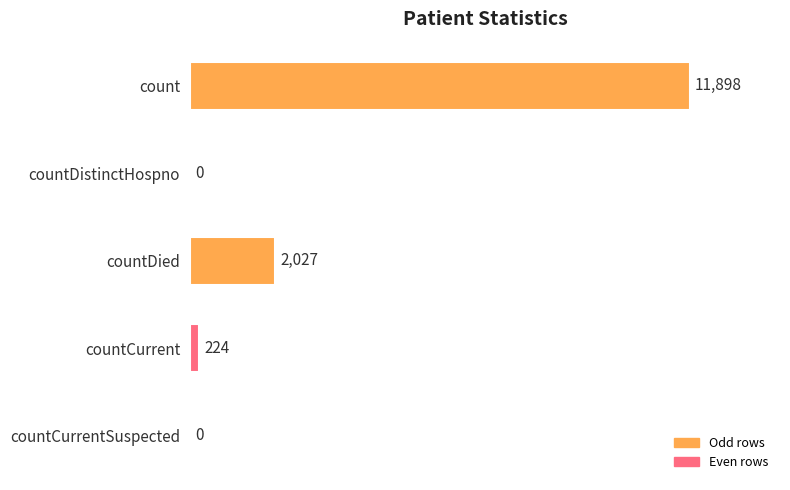

The value at countCurrent is 224. True or false?

True